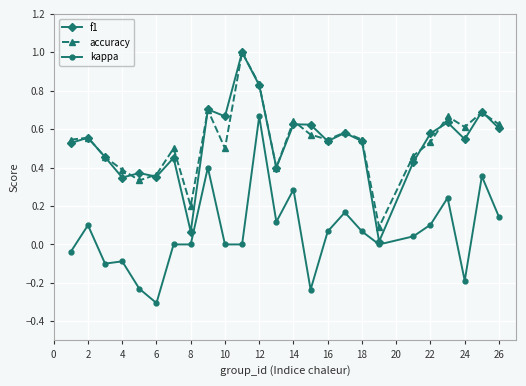

True or false: kappa and accuracy intersect in this chart.

False